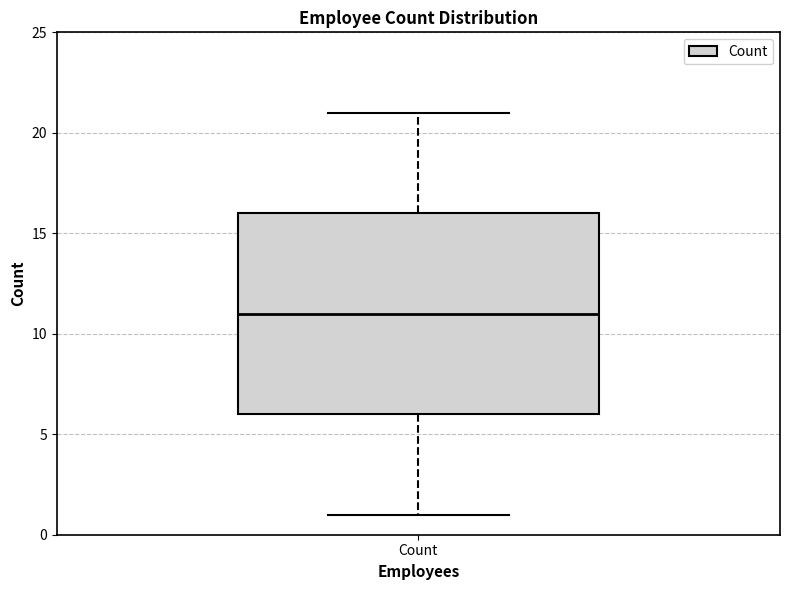

Read this box plot against the y-axis: the position of the median line, the range covered by the box, and the ends of both whiskers. The values are not printed on the chart, so give them approximately, as read against the axis.

median 11, box 6 to 16, whiskers 1 to 21